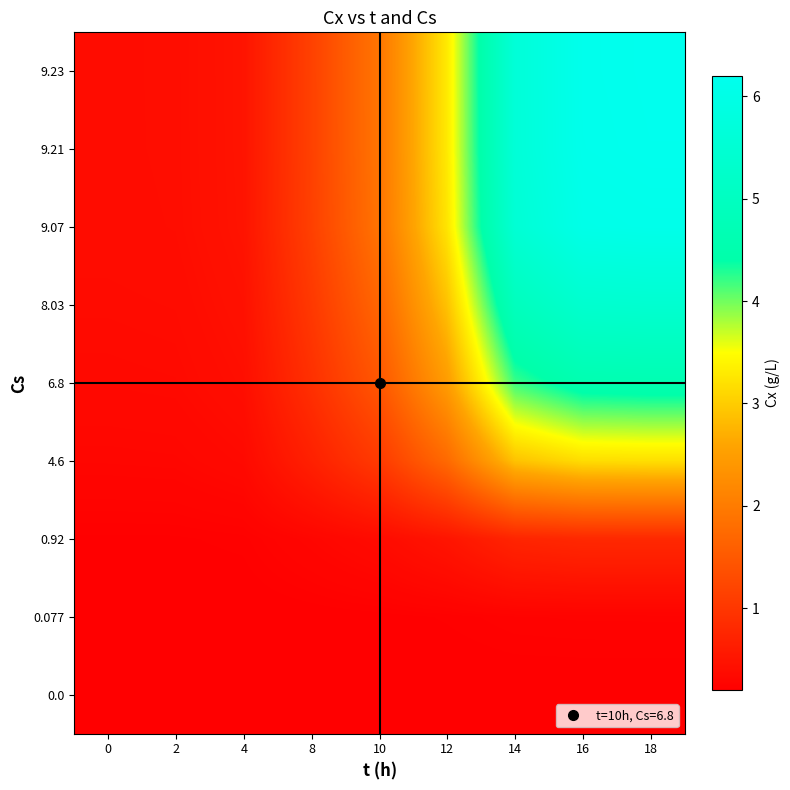

Between 2 and 16, which is larger?

16